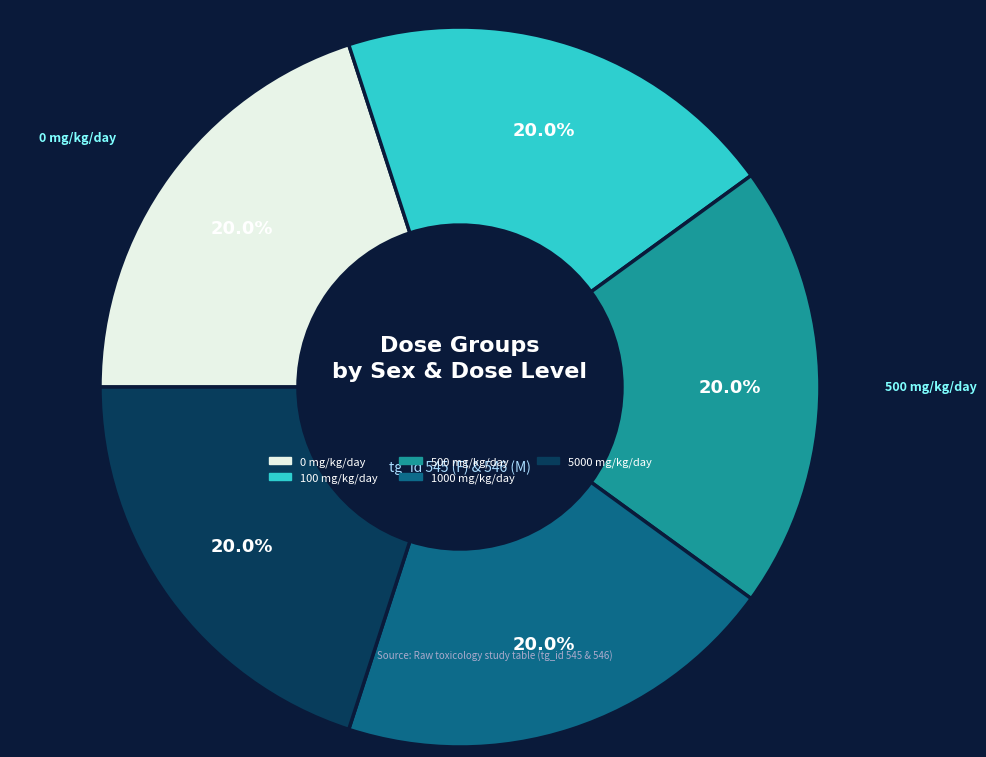

How many segments does this pie chart have?

5